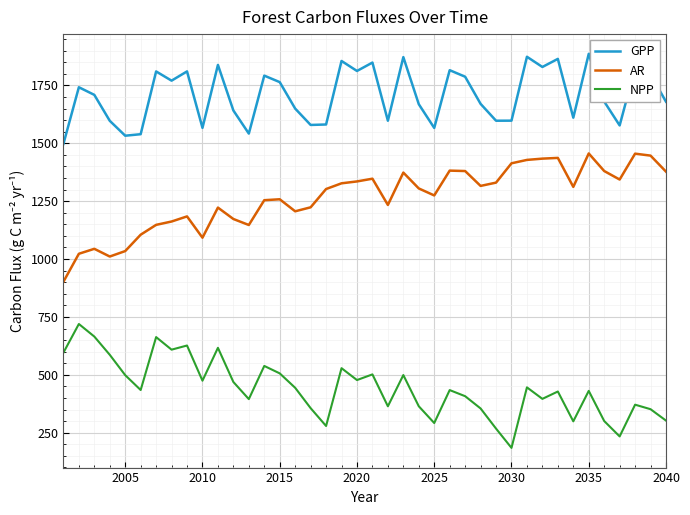

True or false: AR and NPP intersect in this chart.

False